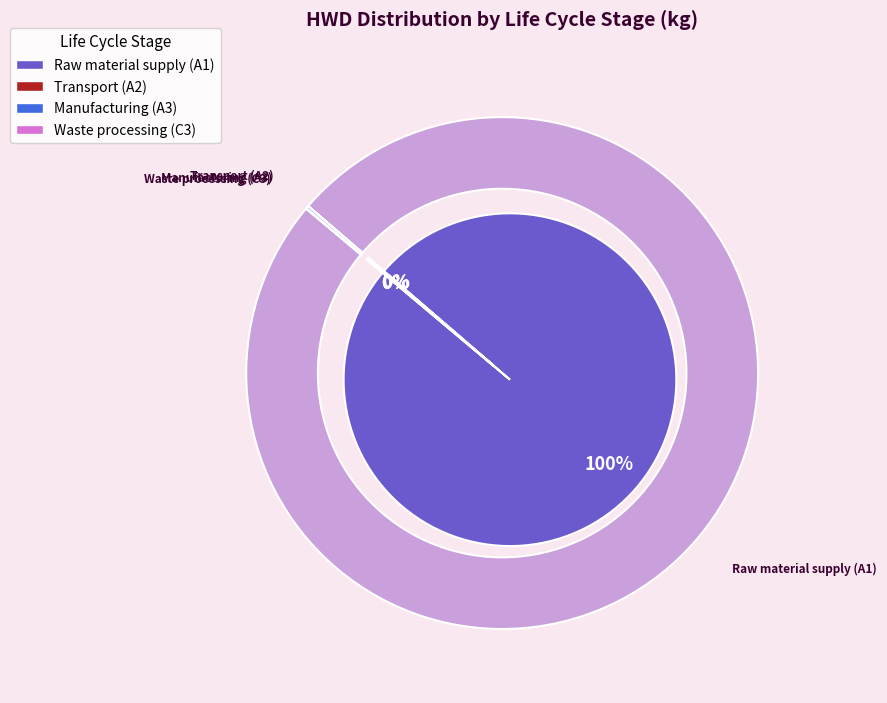

The Disposal (C4) slice represents 0% of the pie. True or false?

True